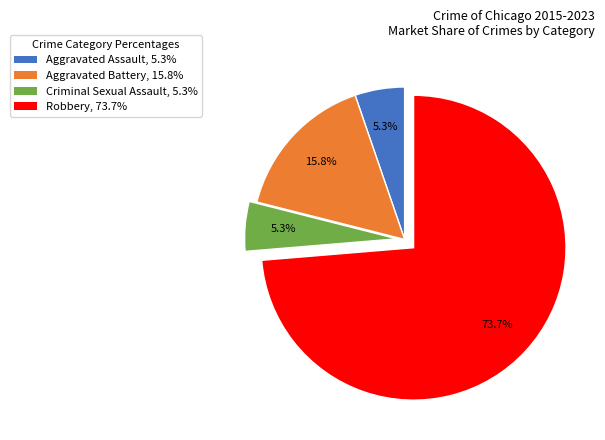

To the nearest percent, what portion does Aggravated Battery represent?

16%